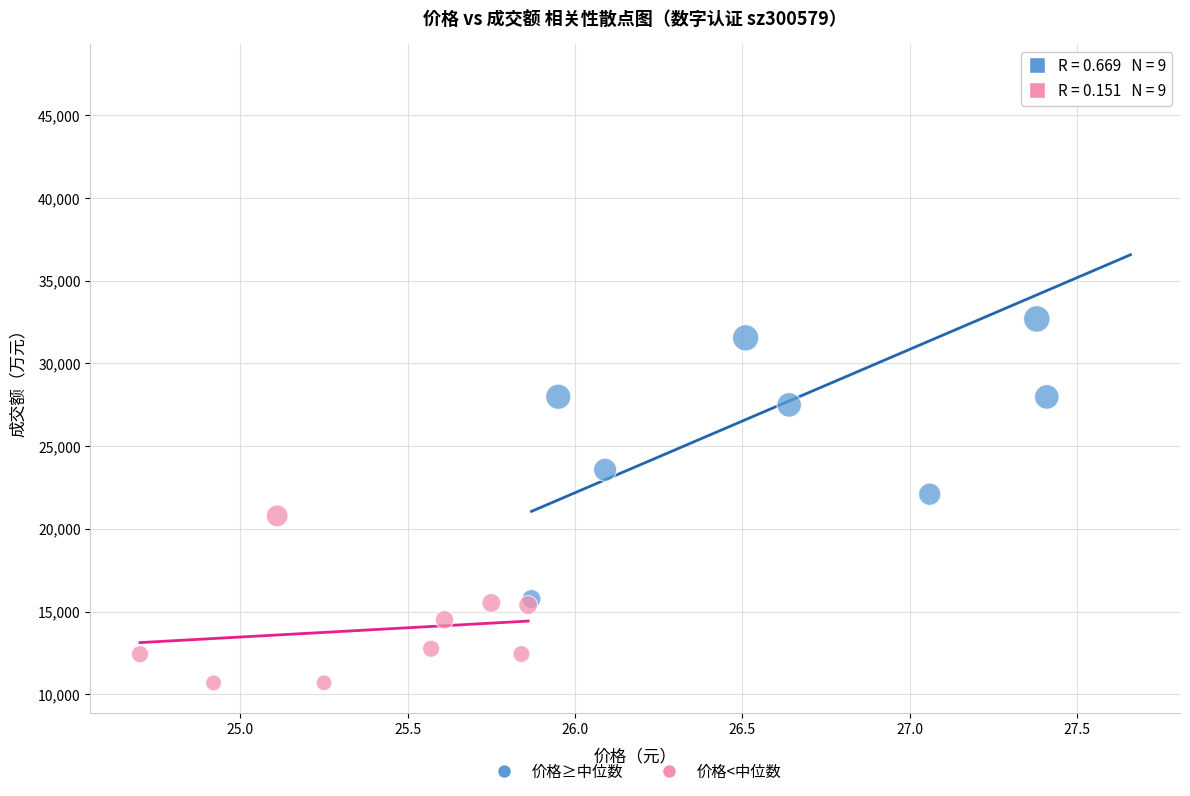

What are all the series names shown in the legend?

价格≥中位数, 价格<中位数